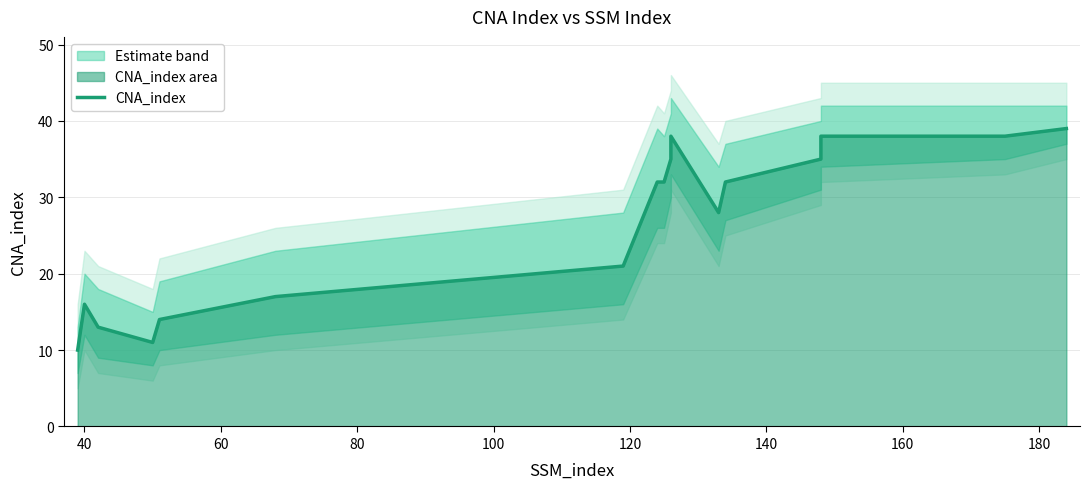

What is the value of the 10th point from the left?

35